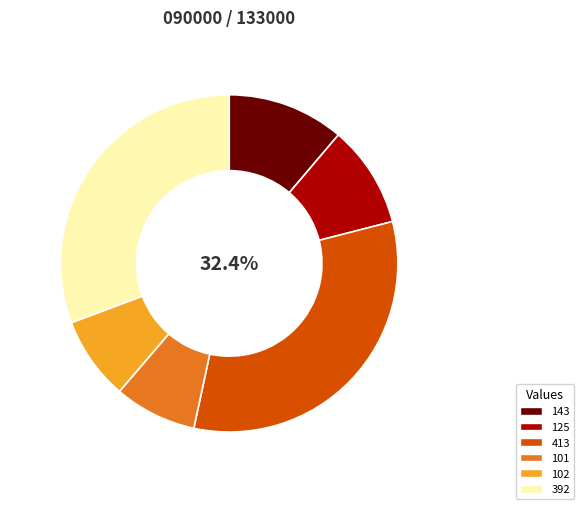

Which slice is the largest?

413